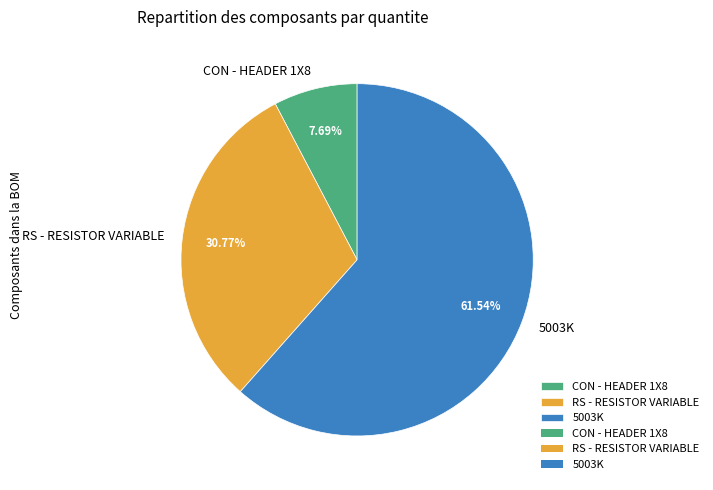

To the nearest percent, what is the difference between the largest and smallest slice percentages?

54%